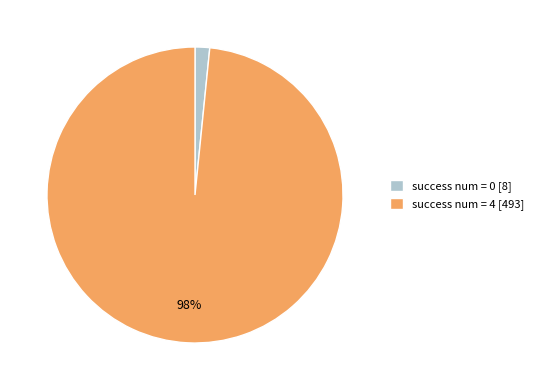

What is the largest slice in the pie chart?

success num = 4